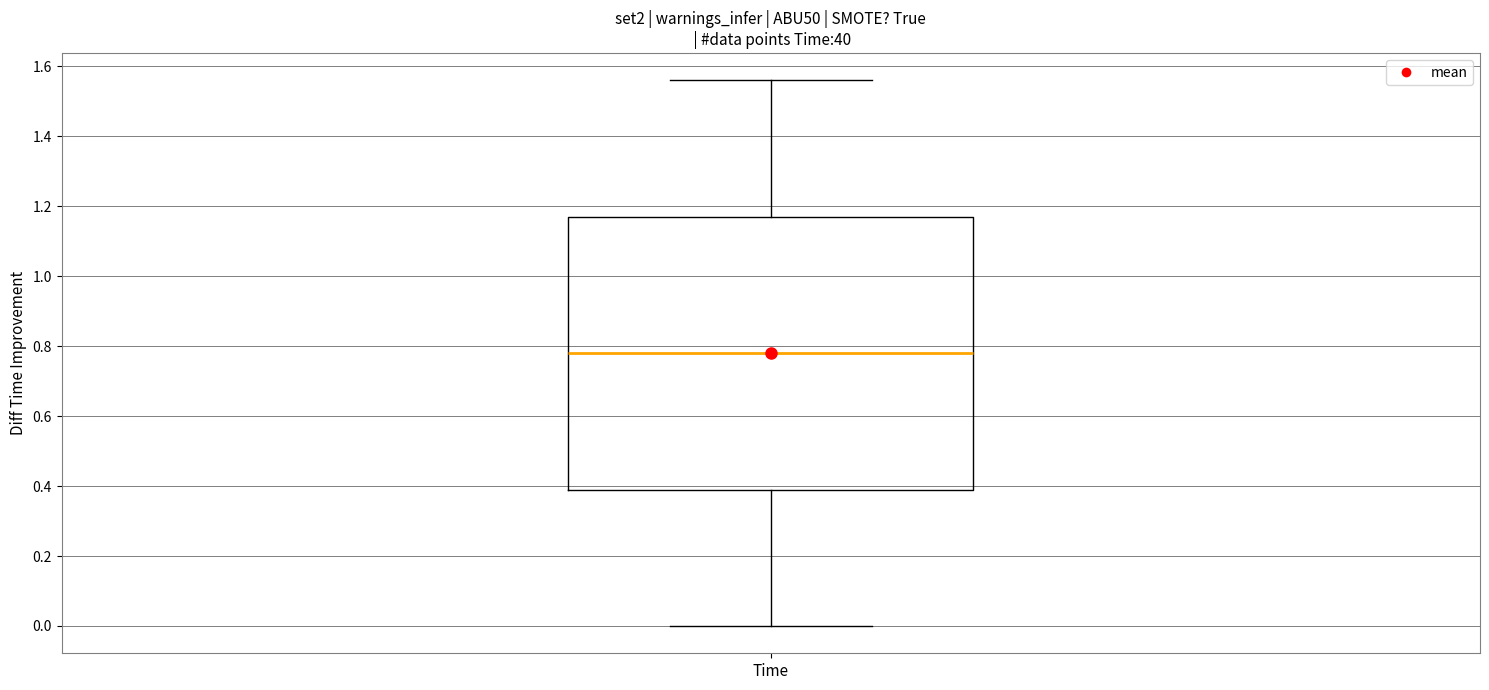

Read this box plot against the y-axis: the position of the median line, the range covered by the box, and the ends of both whiskers. The values are not printed on the chart, so give them approximately, as read against the axis.

median 0.78, box 0.40 to 1.18, whiskers 0.00 to 1.56